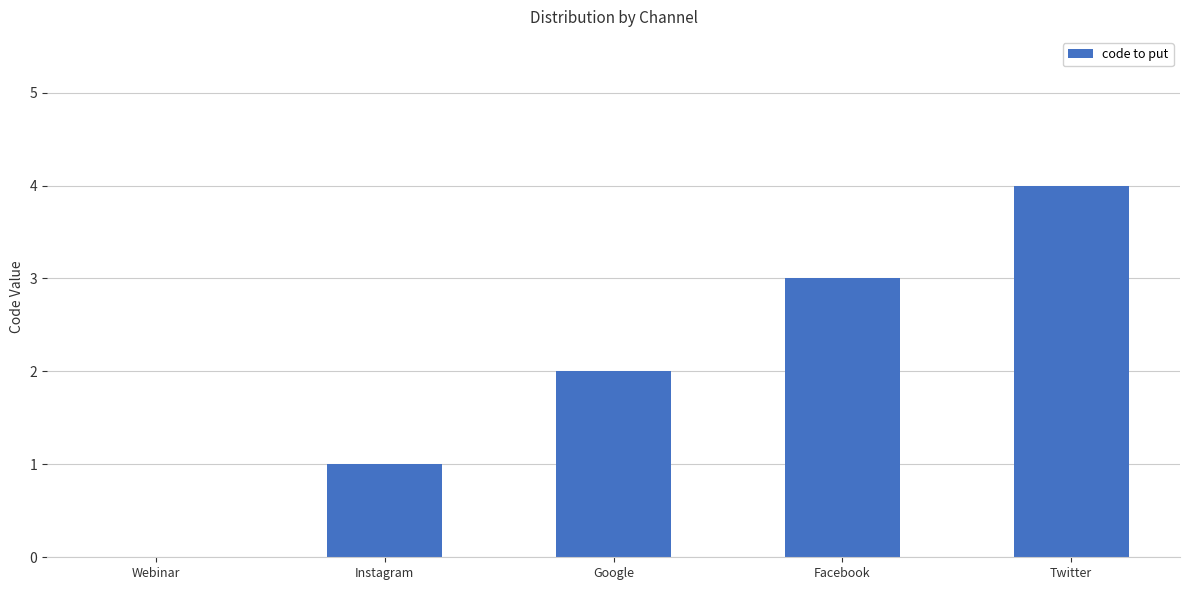

What is the sum of all values?

10